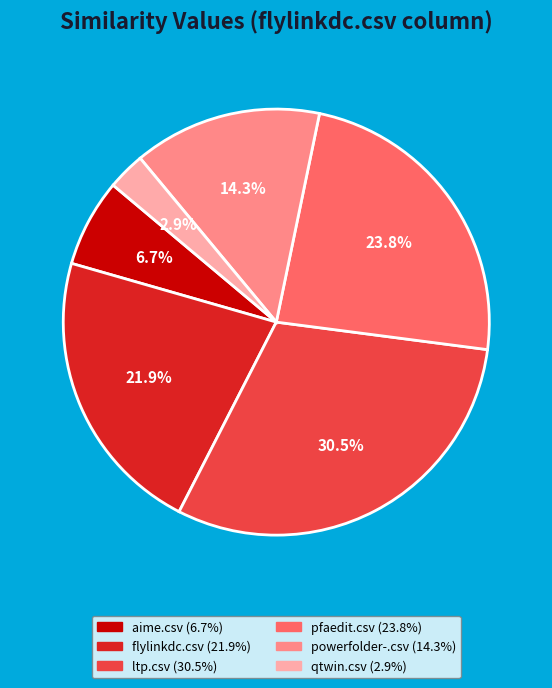

The powerfolder-.csv slice represents 14% of the pie. True or false?

True